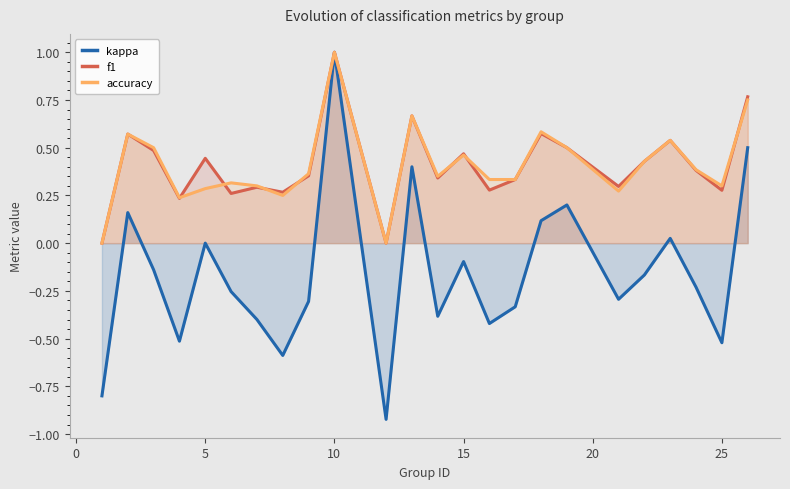

What is the sum of all f1 values?

9.8